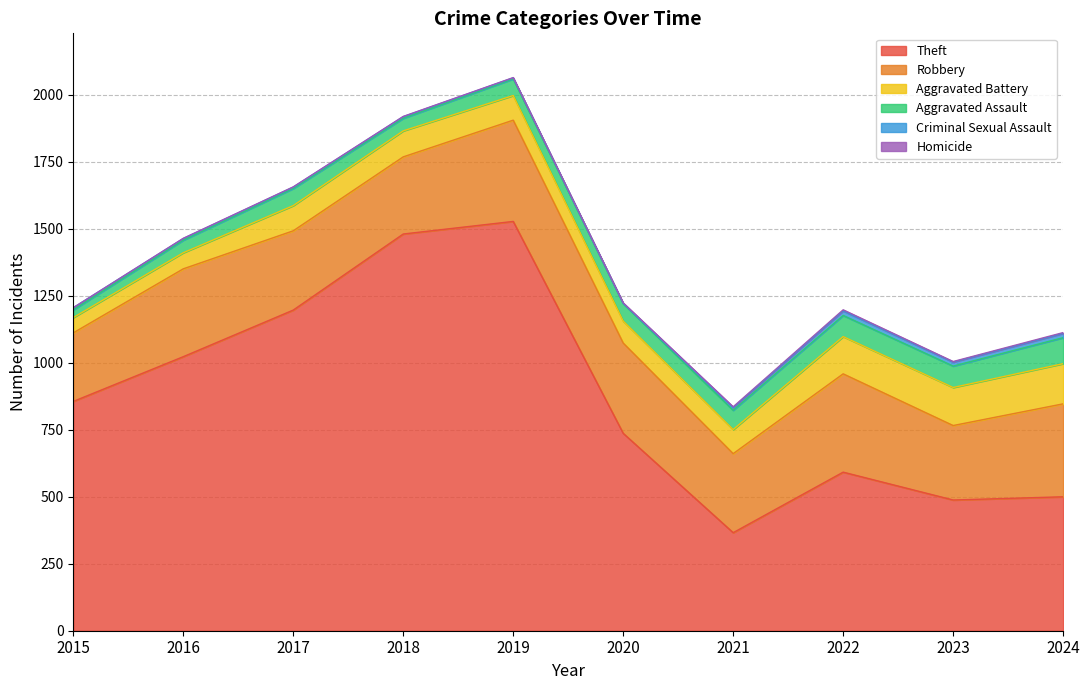

Reading right to left, list all the values displayed in this chart.

Theft: 2024=500	2023=488	2022=592	2021=366	2020=737	2019=1528	2018=1481	2017=1197	2016=1023	2015=856
Robbery: 2024=347	2023=278	2022=367	2021=295	2020=337	2019=378	2018=288	2017=296	2016=328	2015=256
Aggravated Battery: 2024=150	2023=142	2022=139	2021=90	2020=82	2019=92	2018=97	2017=94	2016=60	2015=57
Aggravated Assault: 2024=97	2023=80	2022=79	2021=72	2020=65	2019=62	2018=47	2017=64	2016=47	2015=29
Criminal Sexual Assault: 2024=16	2023=15	2022=17	2021=10	2020=1	2019=4	2018=6	2017=5	2016=6	2015=8
Homicide: 2024=3	2023=2	2022=4	2021=3	2020=2	2019=1	2018=1	2017=1	2016=1	2015=0